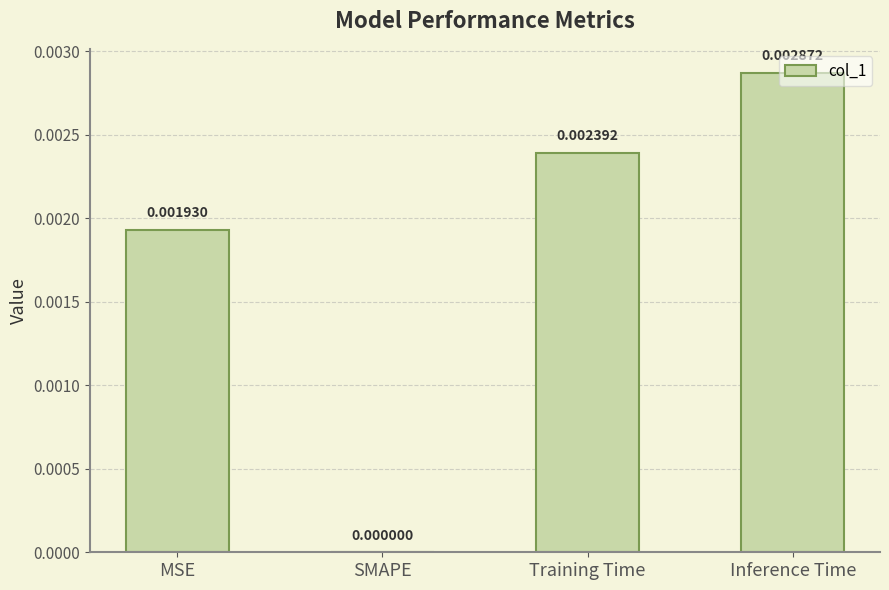

Which has a higher value, MSE or SMAPE?

MSE